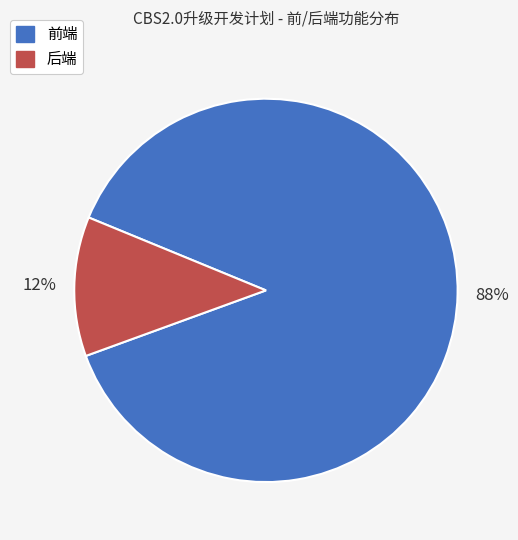

Do 前端 and 后端 together represent more than half of the pie?

Yes